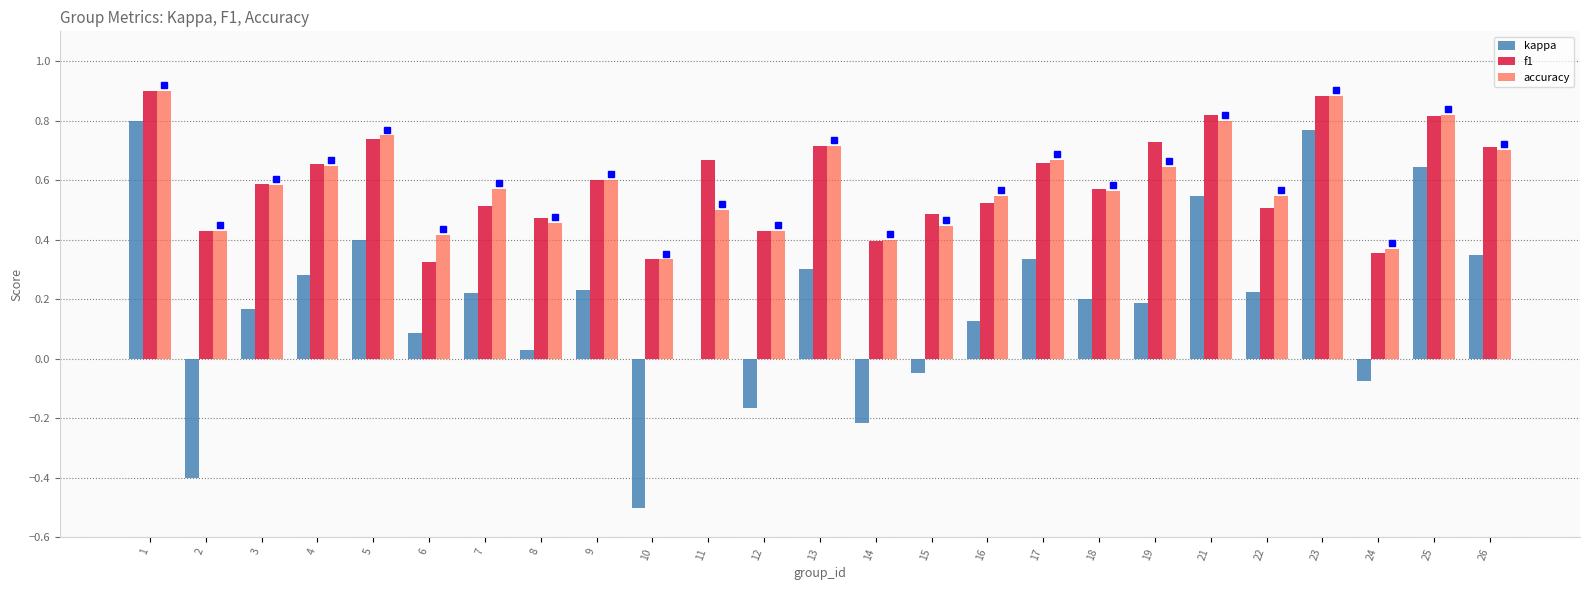

Which series changed the most between 7 and 8?

kappa